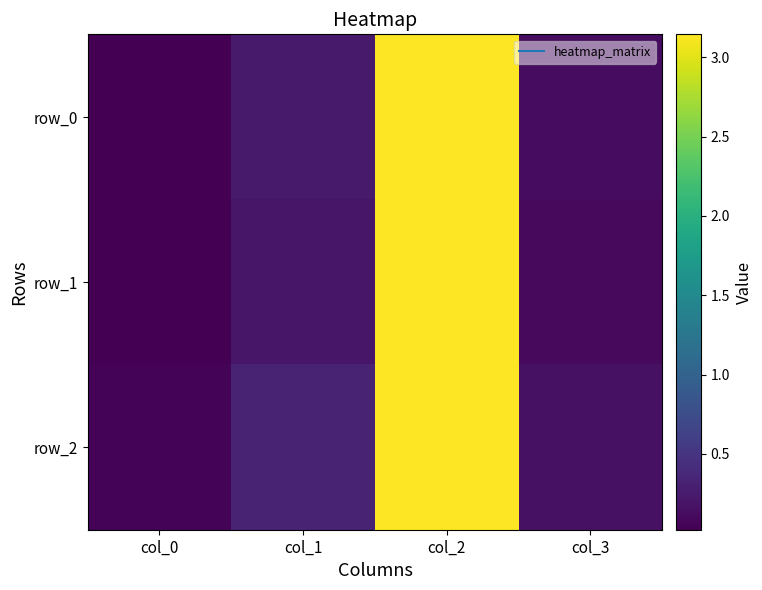

Is it true that row_0 equals 0.0 at col_0?

False